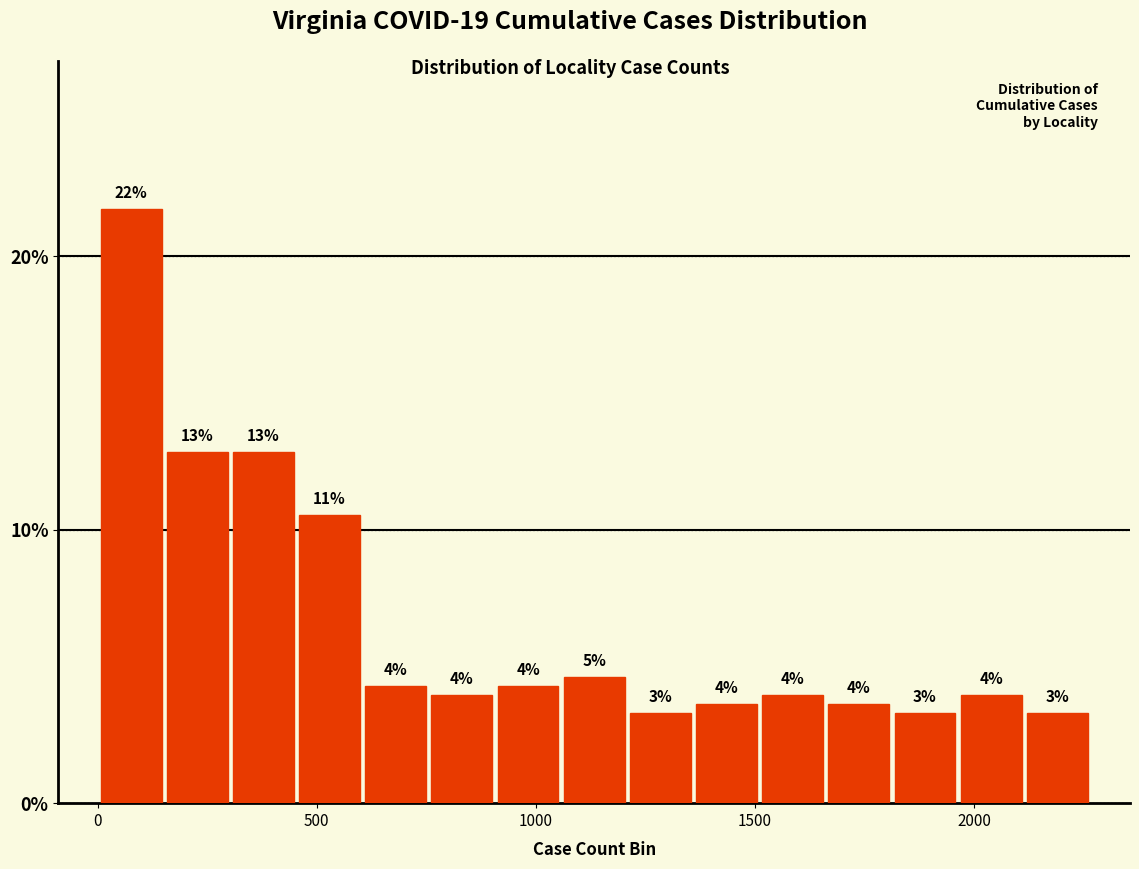

Read against the x-axis, roughly where is the centre of the tallest bar?

100